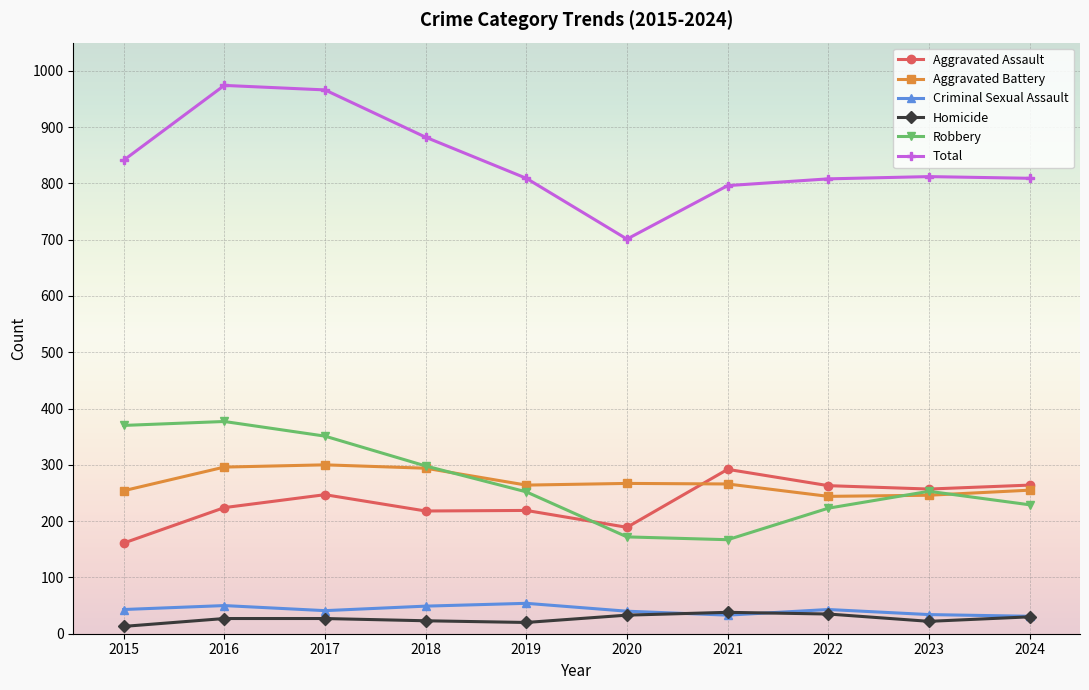

True or false: Total has a value of 1537 at 2017.

False